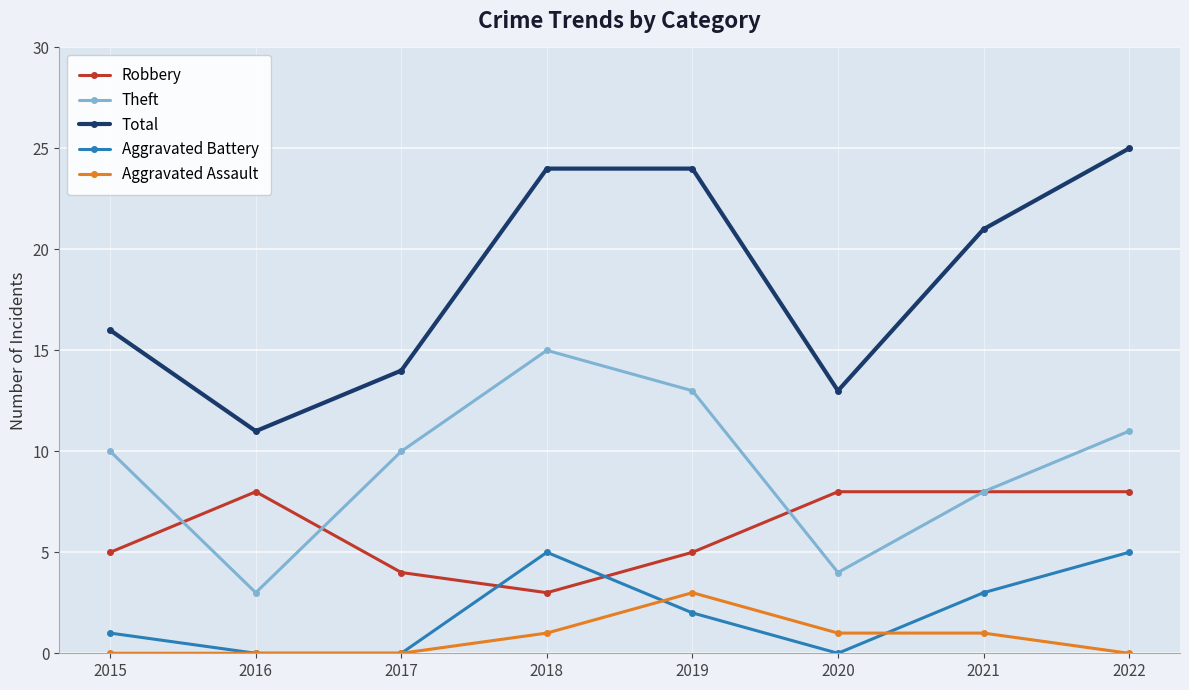

True or false: Total has a value of 15 at 2016.

False